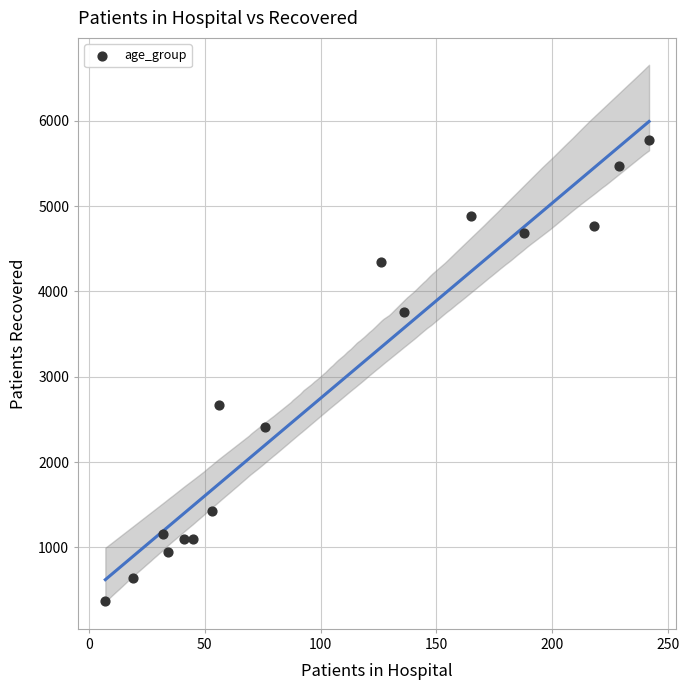

What is the range of X values (max minus min)?

235